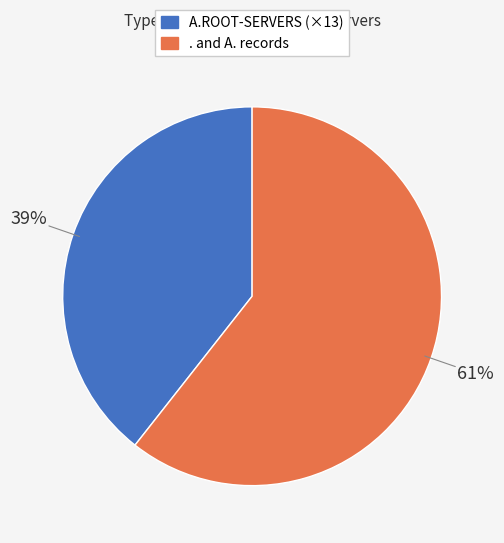

Is there any slice that represents more than half of the pie?

Yes